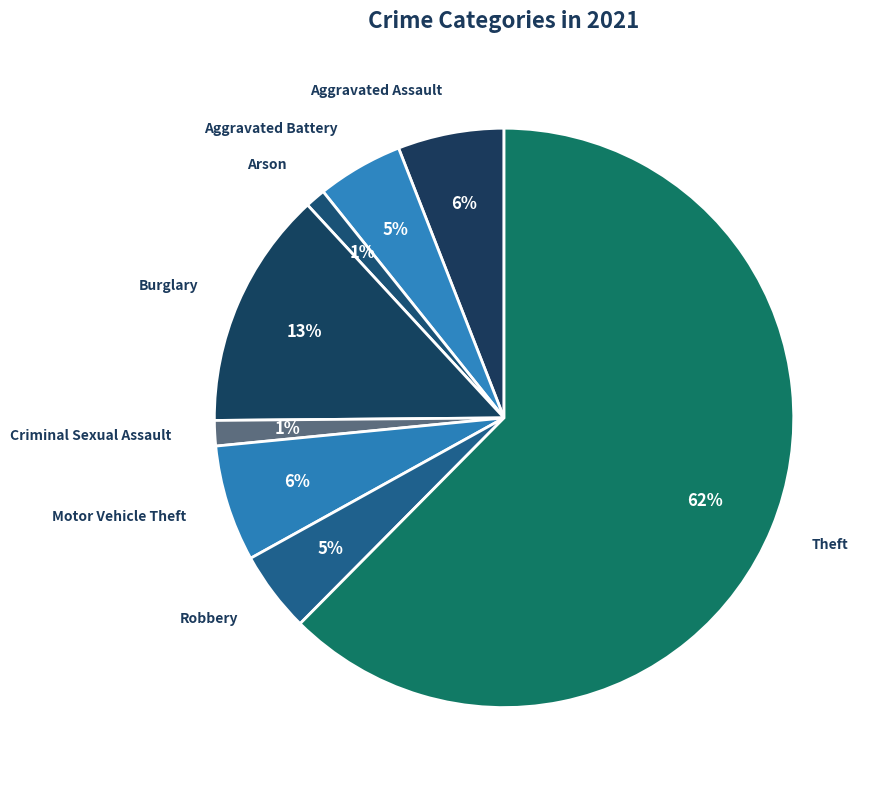

Is there a majority slice in this chart?

Yes